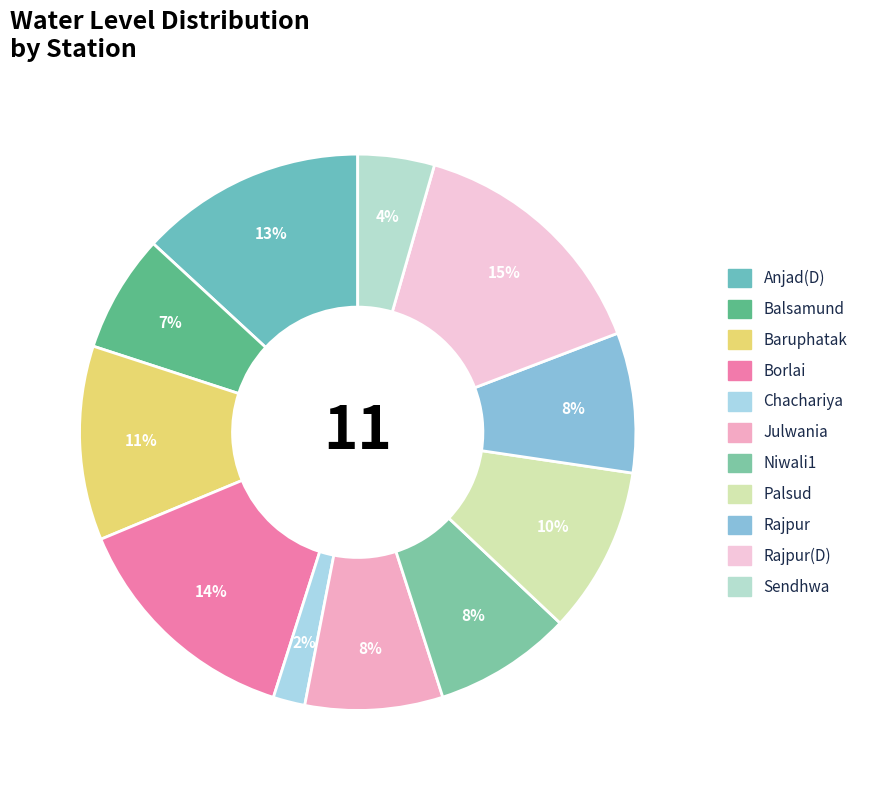

Which slice is the smallest?

Chachariya